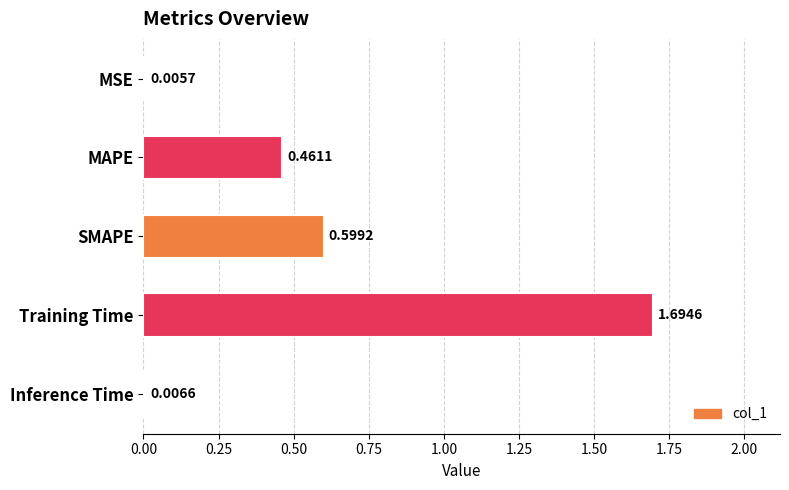

What is the maximum value shown in the chart?

1.7